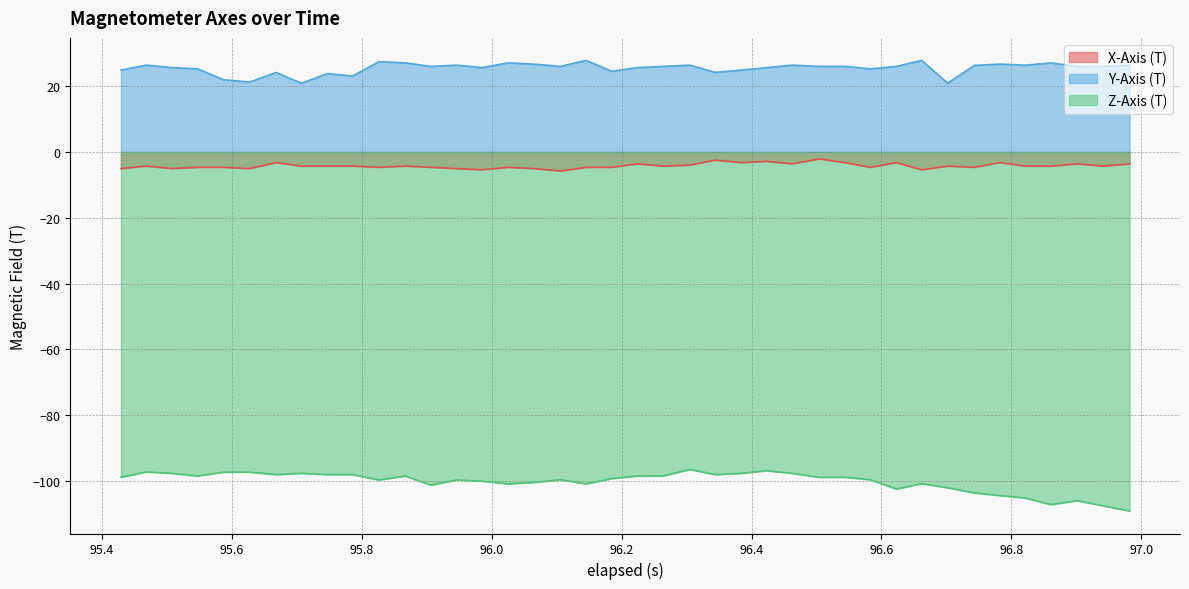

How many interior local valleys does the Z-Axis (T) series have?

9